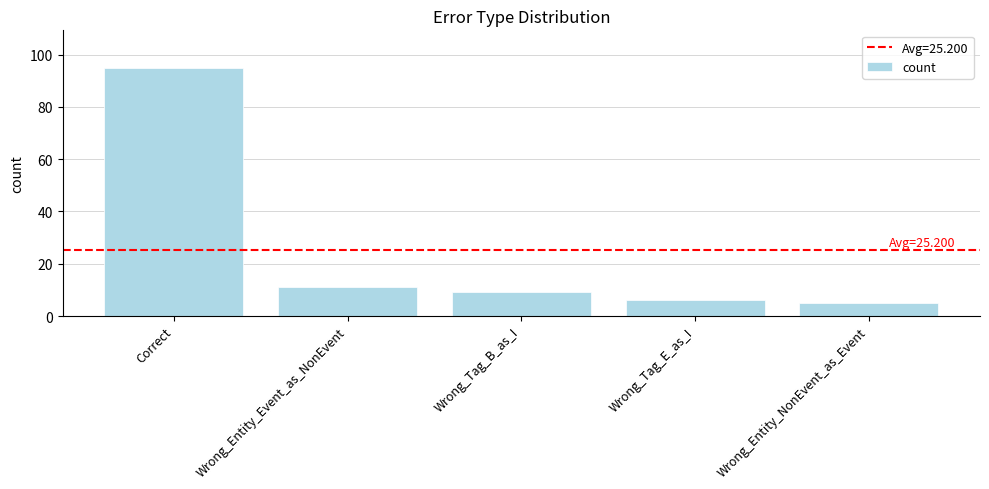

Which category has the highest value across all series?

Correct